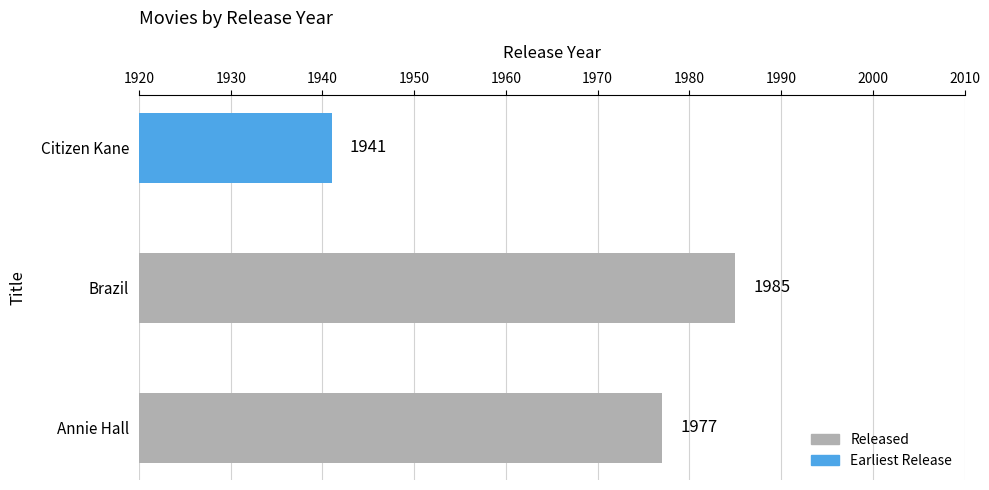

Reading bottom to top, what are all the values shown in this chart?

1977	1985	1941